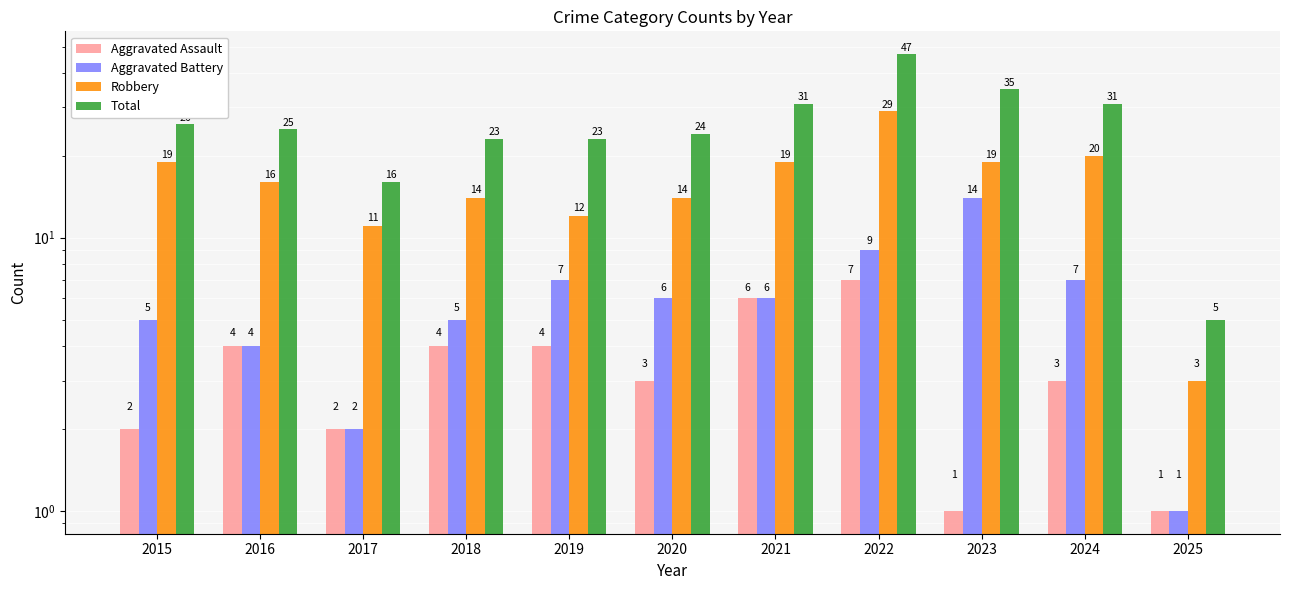

What is the difference between the Robbery values at 2016 and 2015?

3